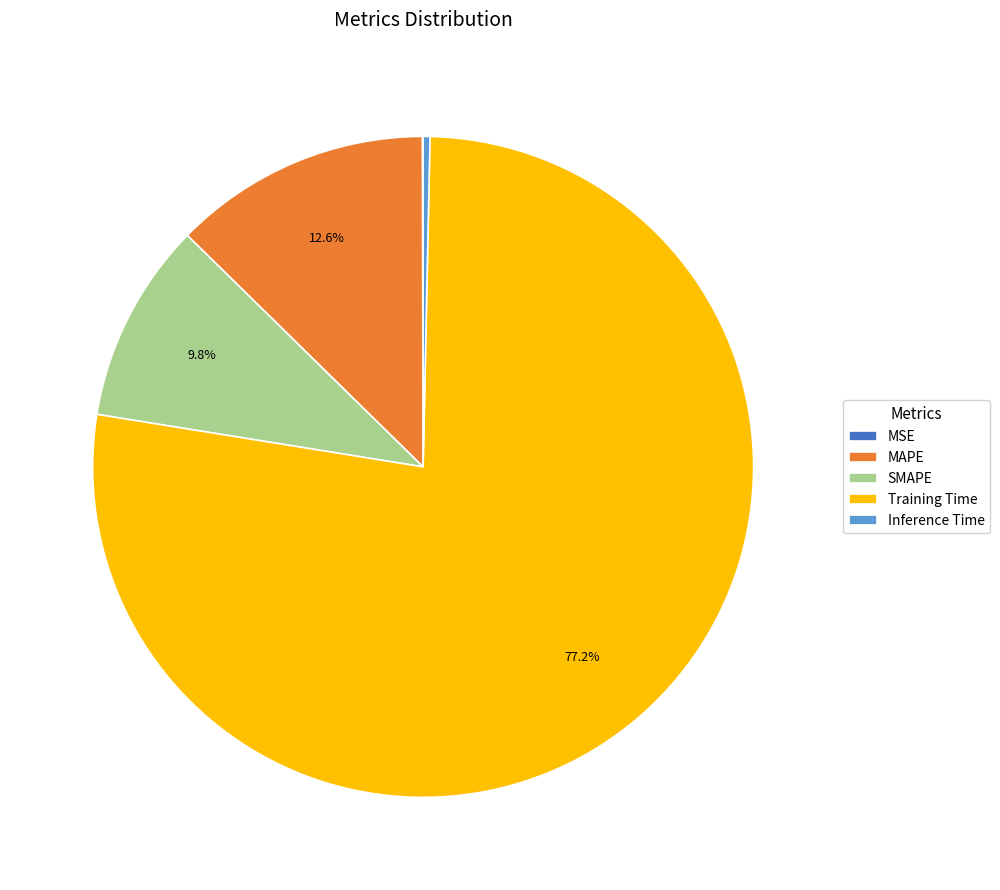

To the nearest percent, what is the difference between the largest and smallest slice percentages?

77%